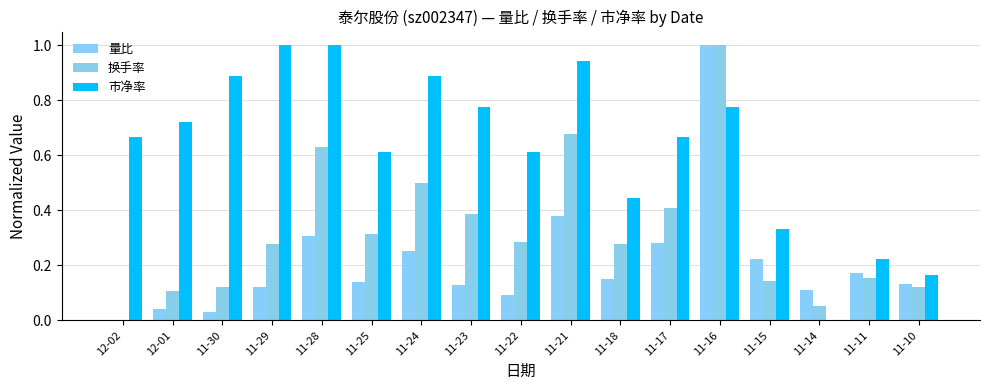

What value does the 换手率 series have at 11-24?

0.5